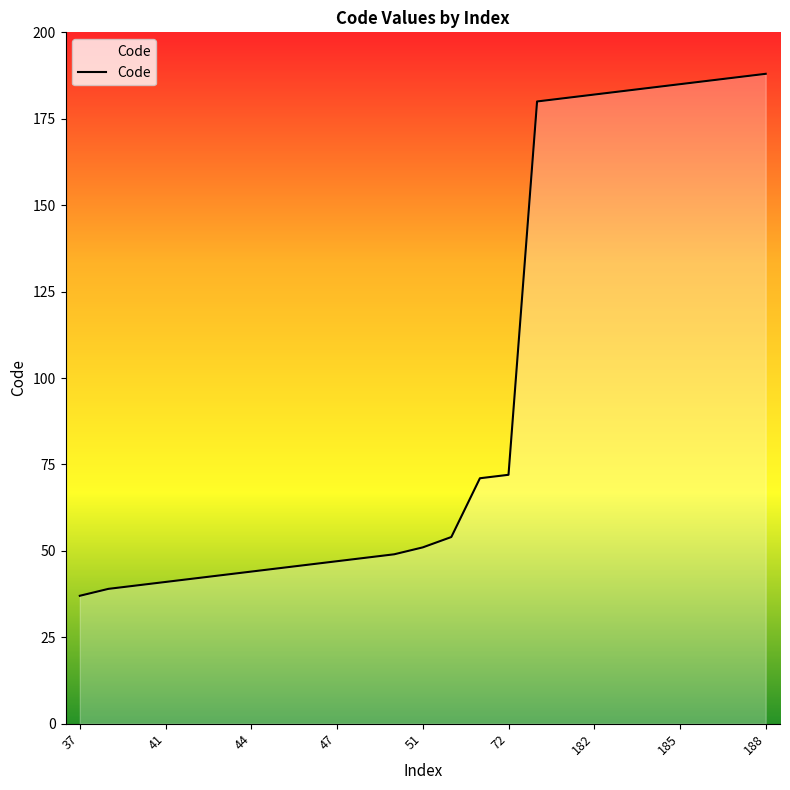

Count the number of categories in the chart.

25